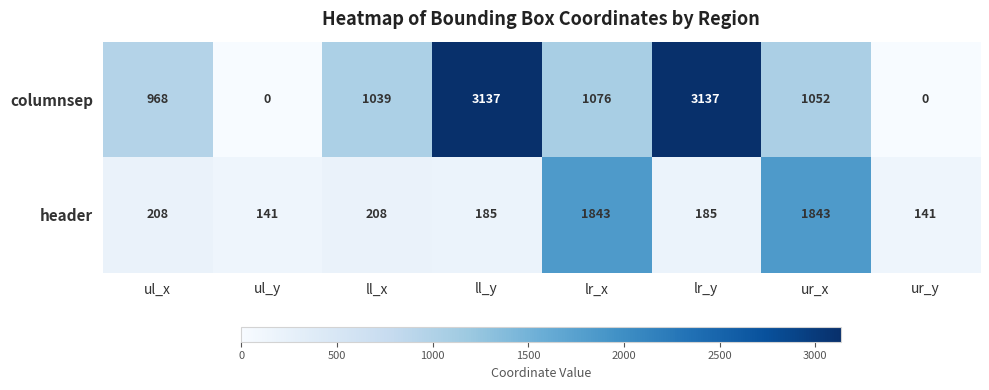

At which label does columnsep first exceed 1052?

ll_y